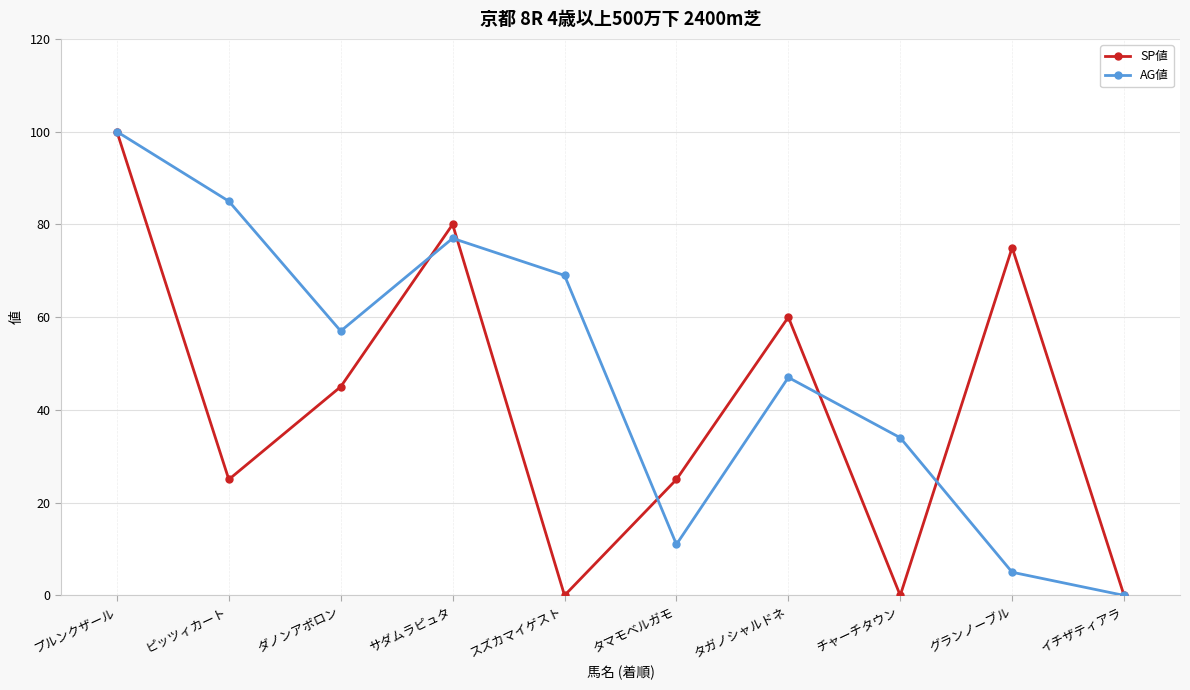

At which category does SP値 reach its first local valley?

ピッツィカート